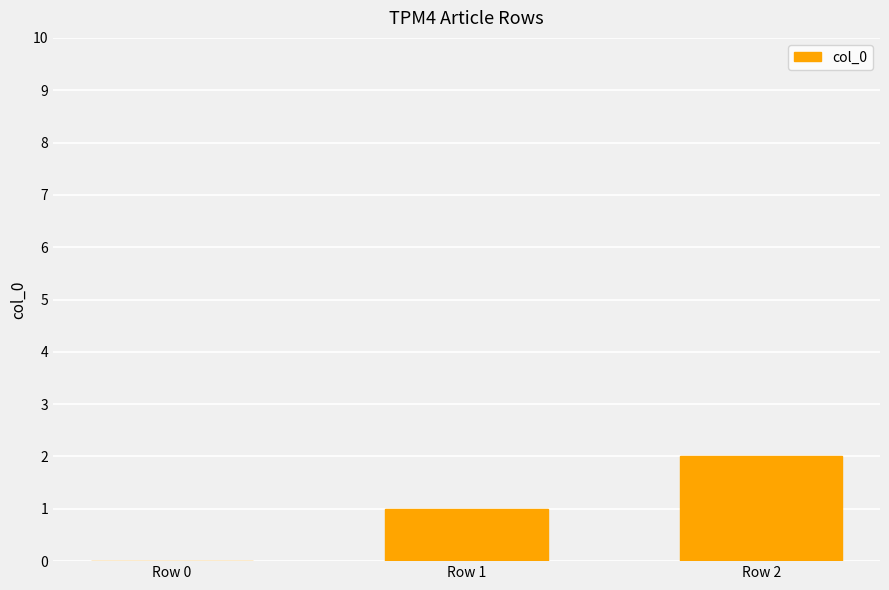

How many series are shown in this chart?

1